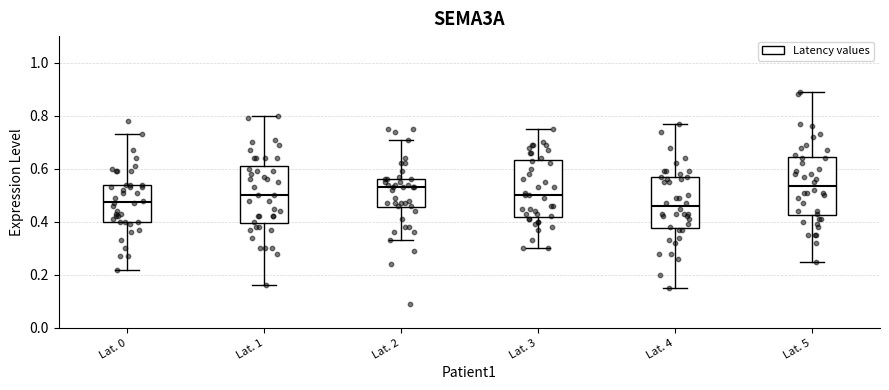

Reading left to right, transcribe this box plot: for each box, give where its median line is, the range the box spans, and where its two whiskers end, as read against the y-axis. The values are not printed on the chart, so give them approximately, as read against the axis.

Lat. 0: median 0.48, box 0.40 to 0.54, whiskers 0.22 to 0.74
Lat. 1: median 0.50, box 0.40 to 0.62, whiskers 0.16 to 0.80
Lat. 2: median 0.54, box 0.46 to 0.56, whiskers 0.34 to 0.72
Lat. 3: median 0.50, box 0.42 to 0.64, whiskers 0.30 to 0.76
Lat. 4: median 0.46, box 0.38 to 0.58, whiskers 0.16 to 0.78
Lat. 5: median 0.54, box 0.42 to 0.64, whiskers 0.26 to 0.90